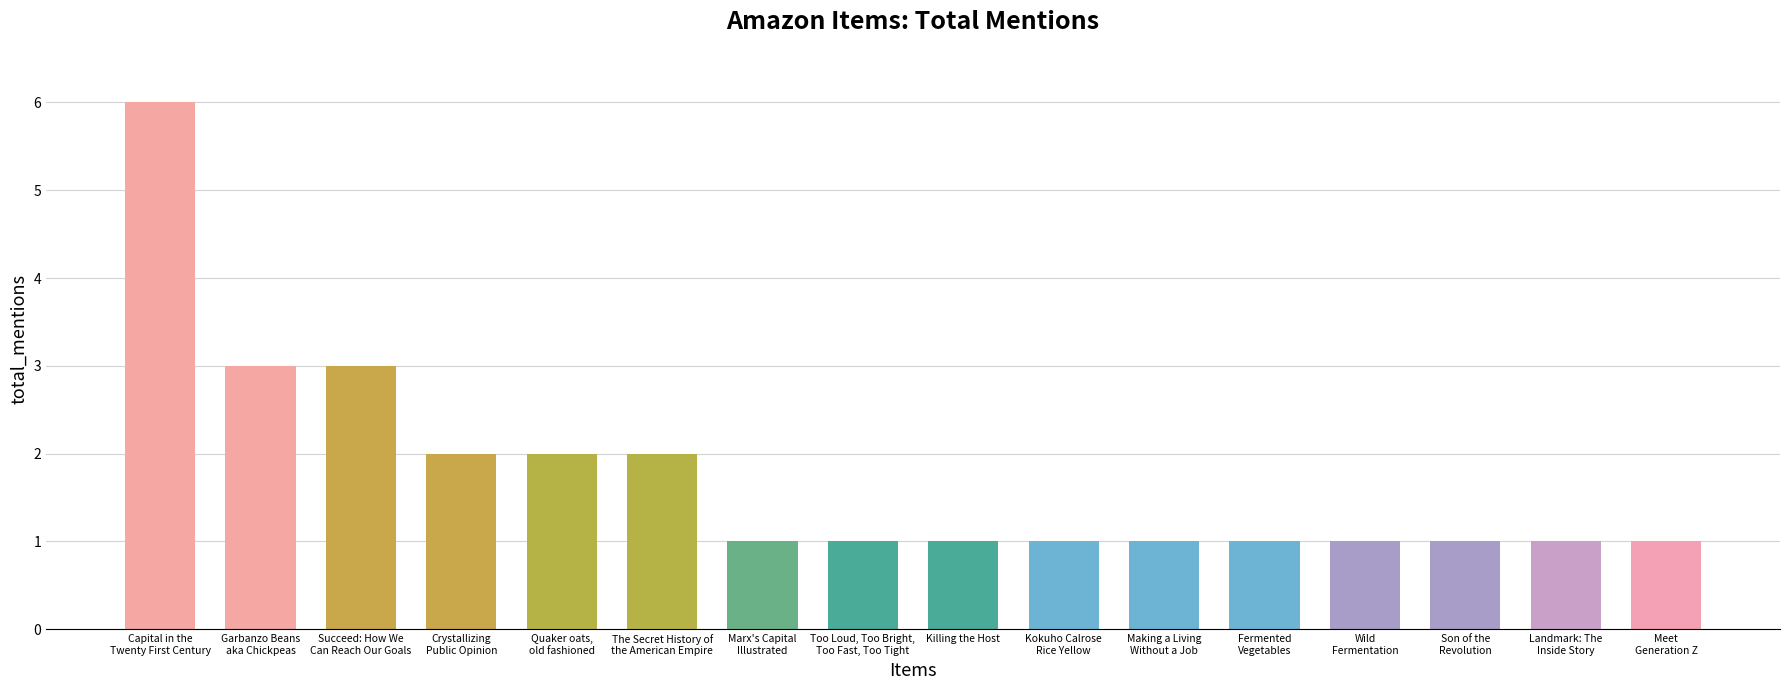

Reading right to left, what are all the values shown in this chart?

Meet
Generation Z=1	Landmark: The
Inside Story=1	Son of the
Revolution=1	Wild
Fermentation=1	Fermented
Vegetables=1	Making a Living
Without a Job=1	Kokuho Calrose
Rice Yellow=1	Killing the Host=1	Too Loud, Too Bright,
Too Fast, Too Tight=1	Marx's Capital
Illustrated=1	The Secret History of
the American Empire=2	Quaker oats,
old fashioned=2	Crystallizing
Public Opinion=2	Succeed: How We
Can Reach Our Goals=3	Garbanzo Beans
aka Chickpeas=3	Capital in the
Twenty First Century=6